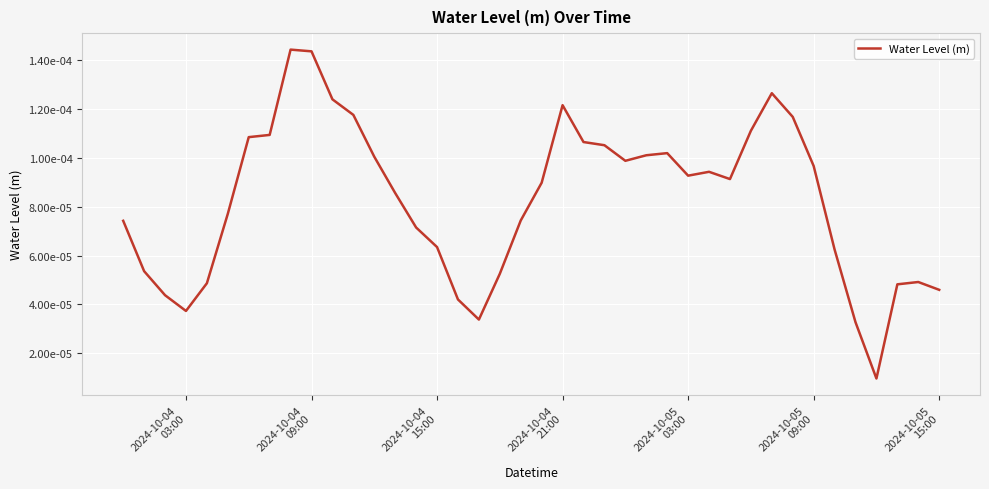

Is this an area chart (filled region under the line)?

No